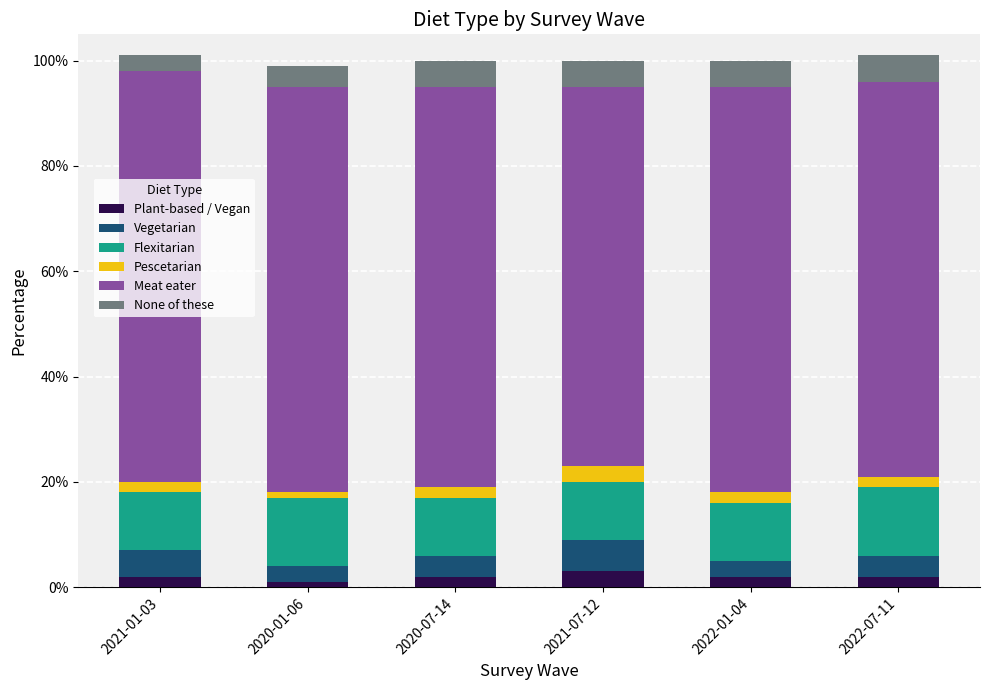

What is the label of the 4th bar from the right?

2020-07-14